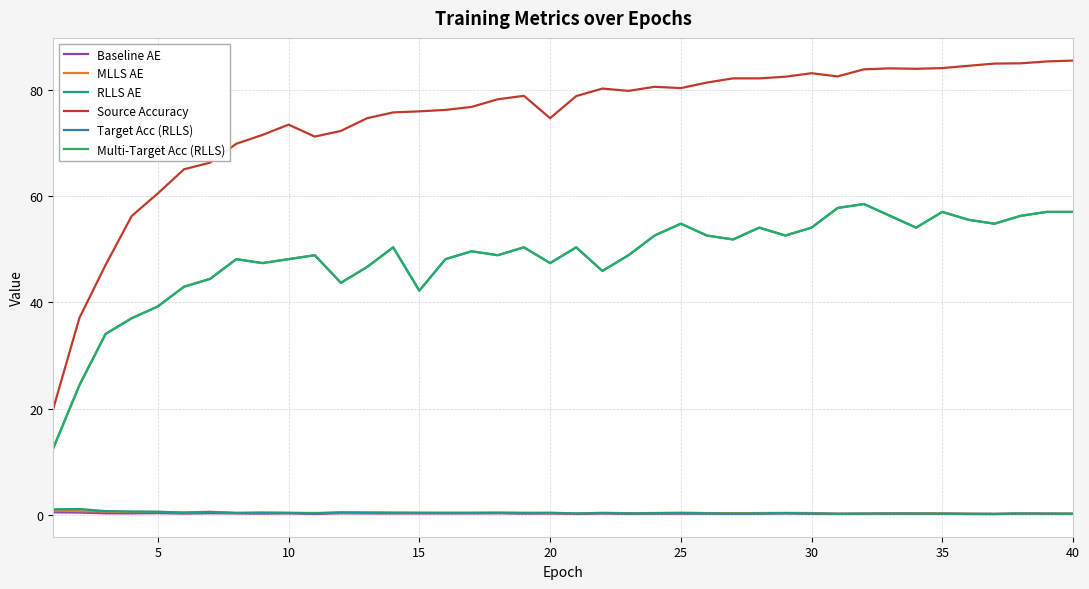

True or false: Multi-Target Acc (RLLS) and RLLS AE intersect in this chart.

False